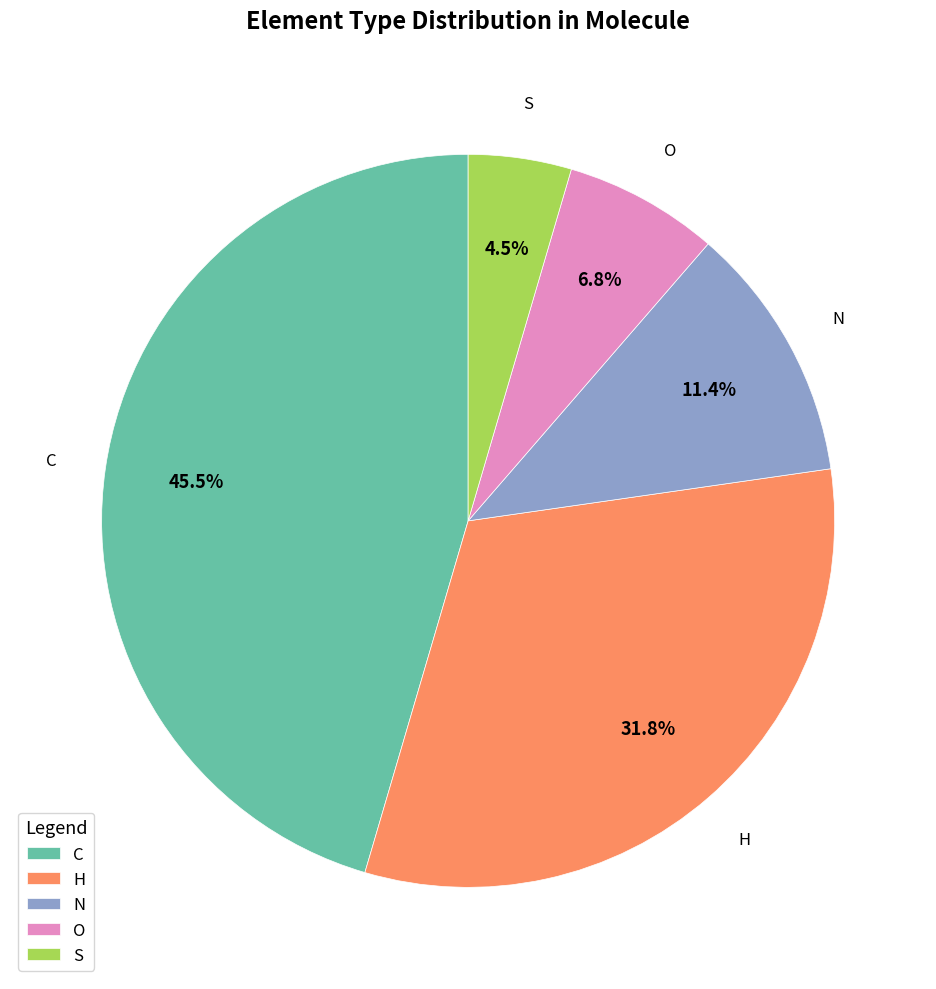

Which slice is the smallest?

S